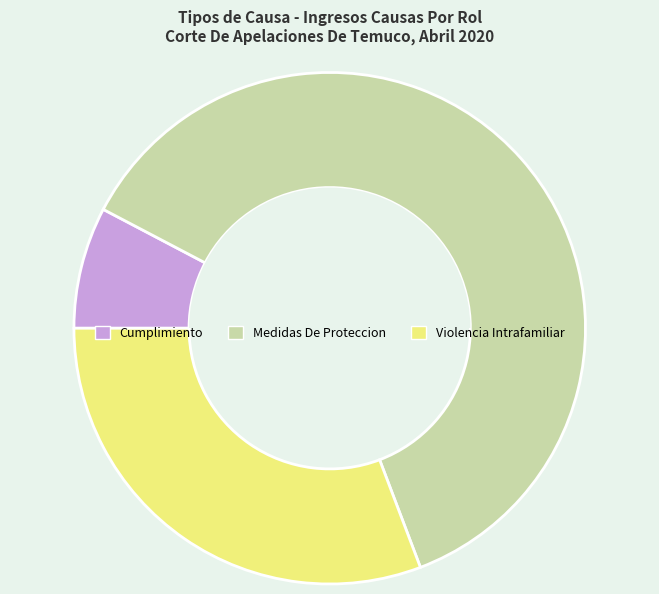

Does any single category account for the majority?

Yes